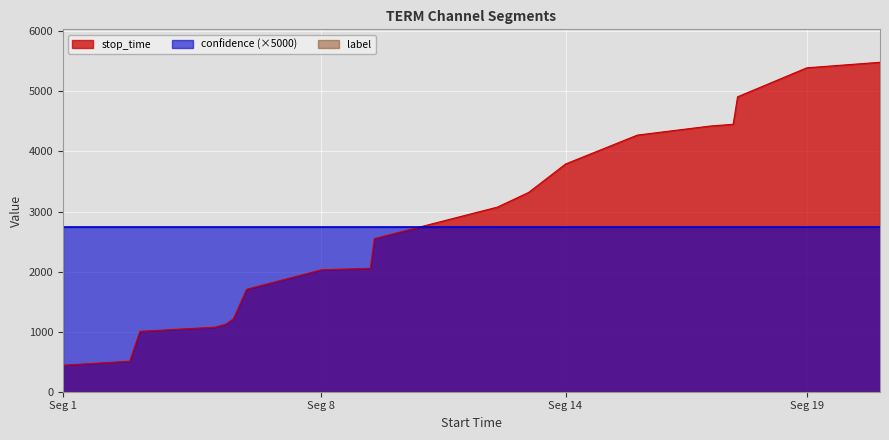

True or false: stop_time and label intersect in this chart.

False